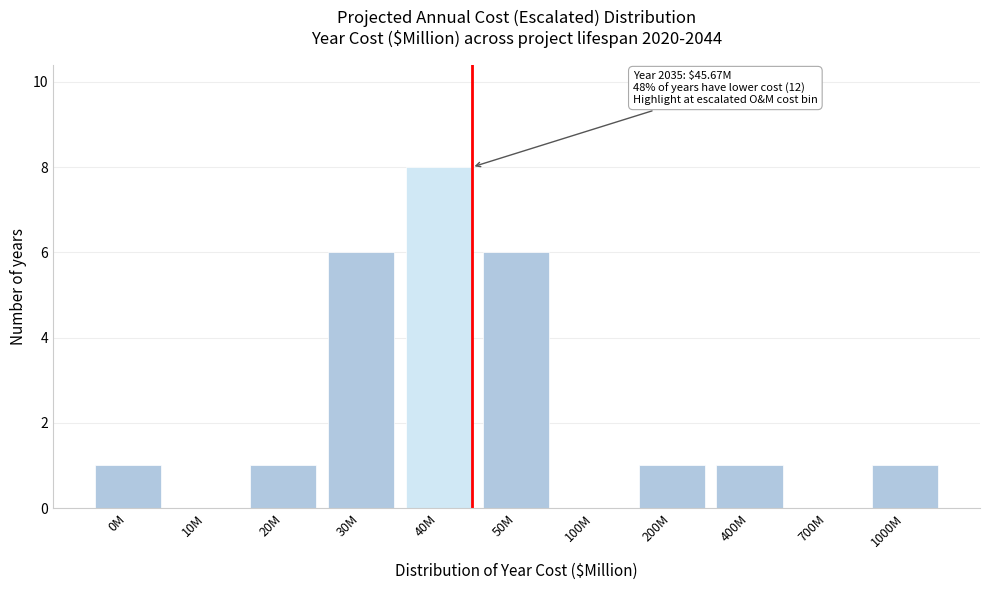

Reading left to right, extract all data points from this chart.

0M=1	10M=0	20M=1	30M=6	40M=8	50M=6	100M=0	200M=1	400M=1	700M=0	1000M=1